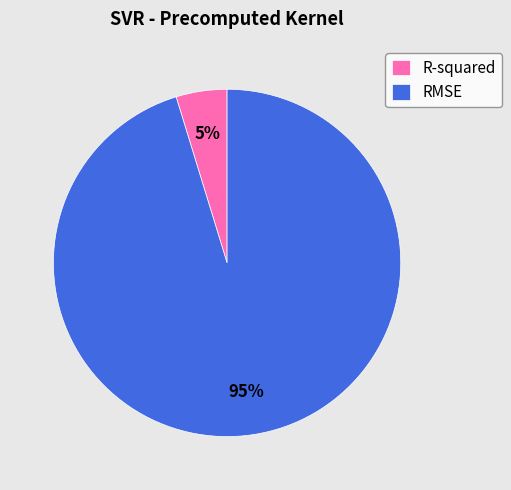

Count the number of slices in the pie.

2